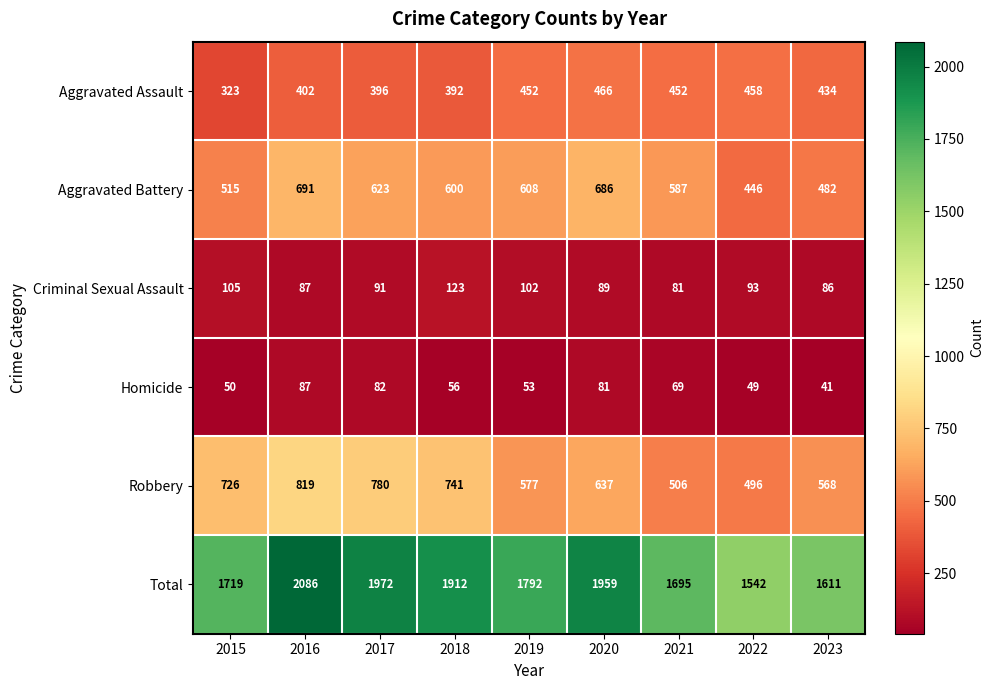

How many data points in Robbery are less than 637?

4